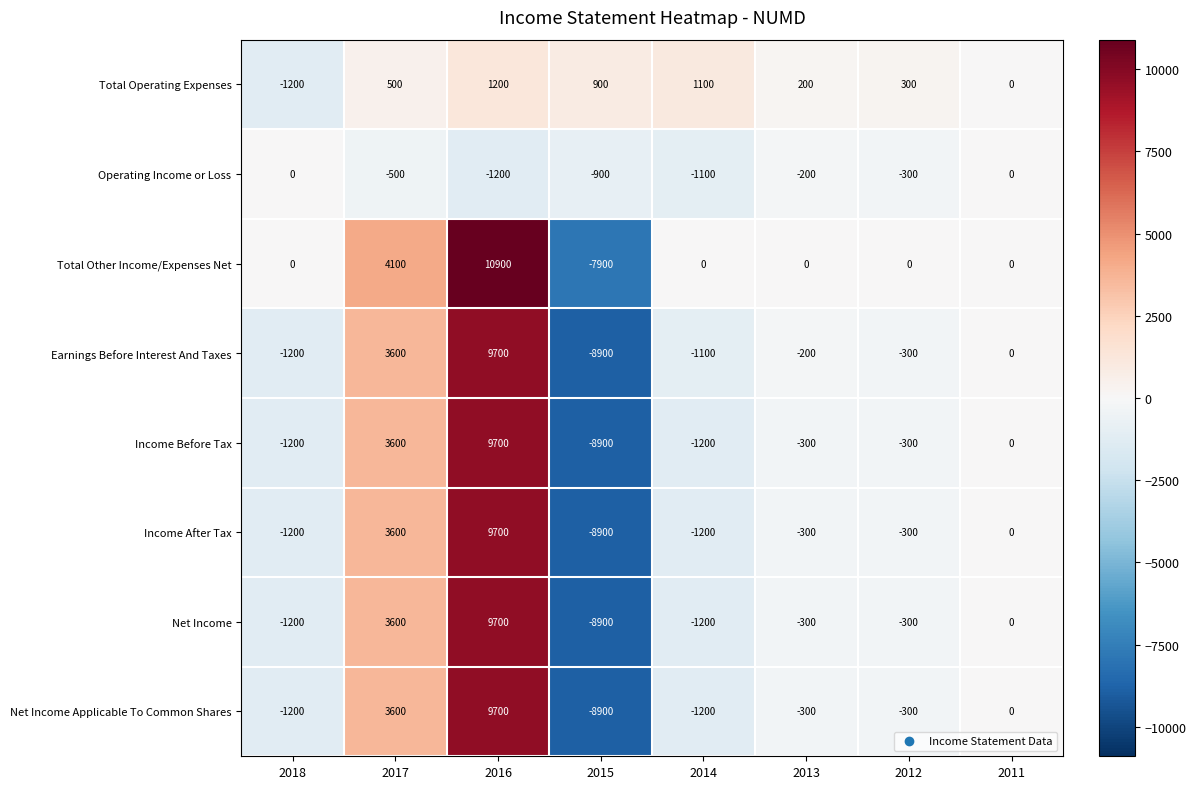

What is the difference between the highest and lowest values at 2012?

600